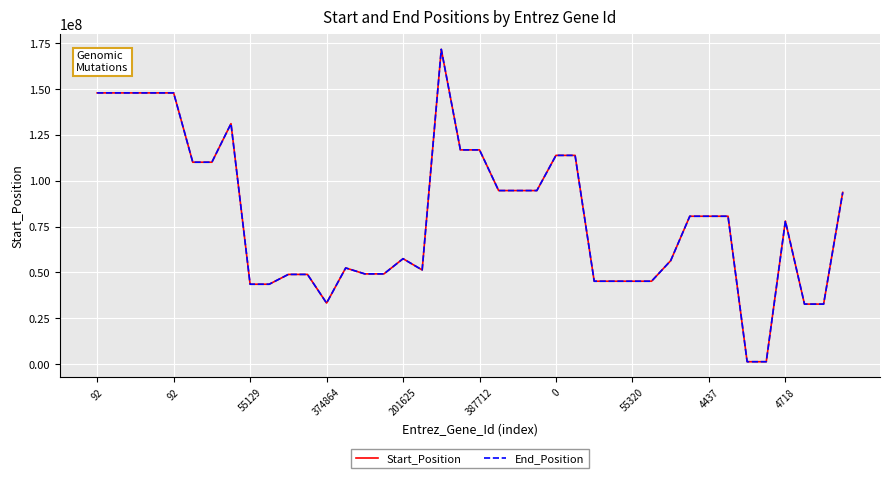

Which series has the largest range (max minus min)?

End_Position